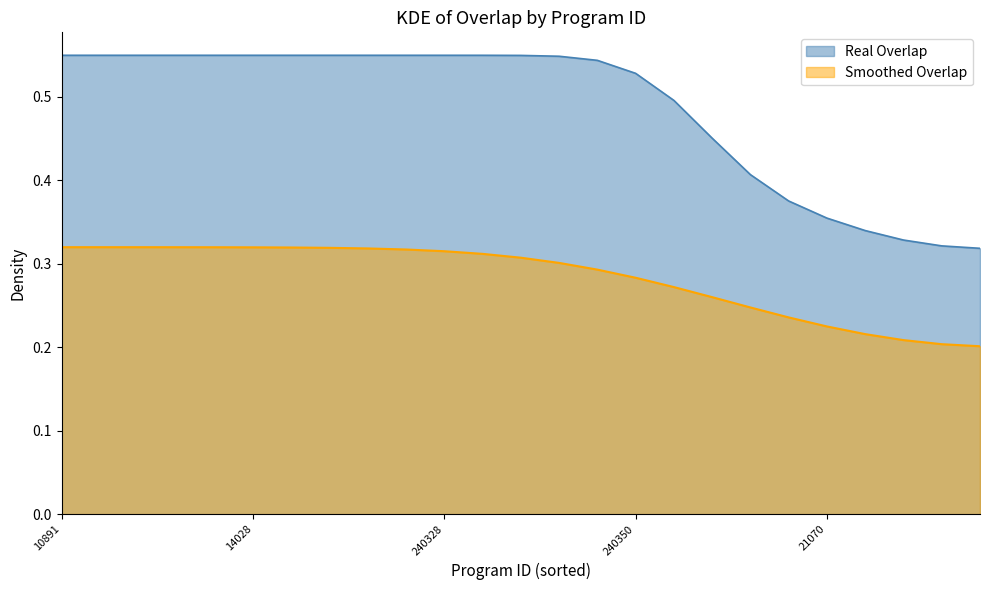

Which category has the highest value across all series?

10891